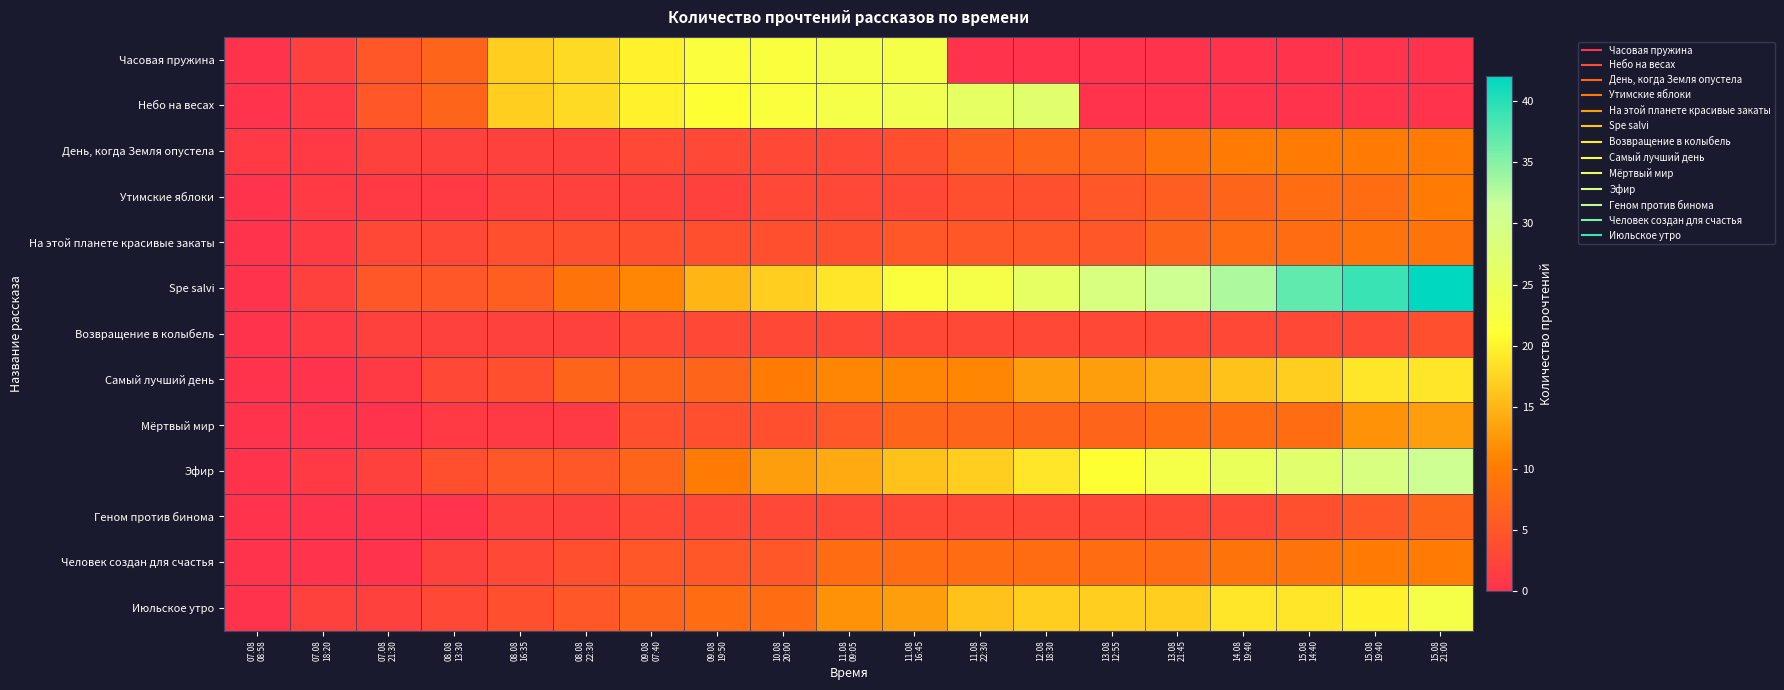

At 13.08 12:55, list the series in order from largest to smallest.

Spe salvi, Эфир, Июльское утро, Самый лучший день, Человек создан для счастья, День, когда Земля опустела, Мёртвый мир, Утимские яблоки, На этой планете красивые закаты, Возвращение в колыбель, Геном против бинома, Часовая пружина, Небо на весах